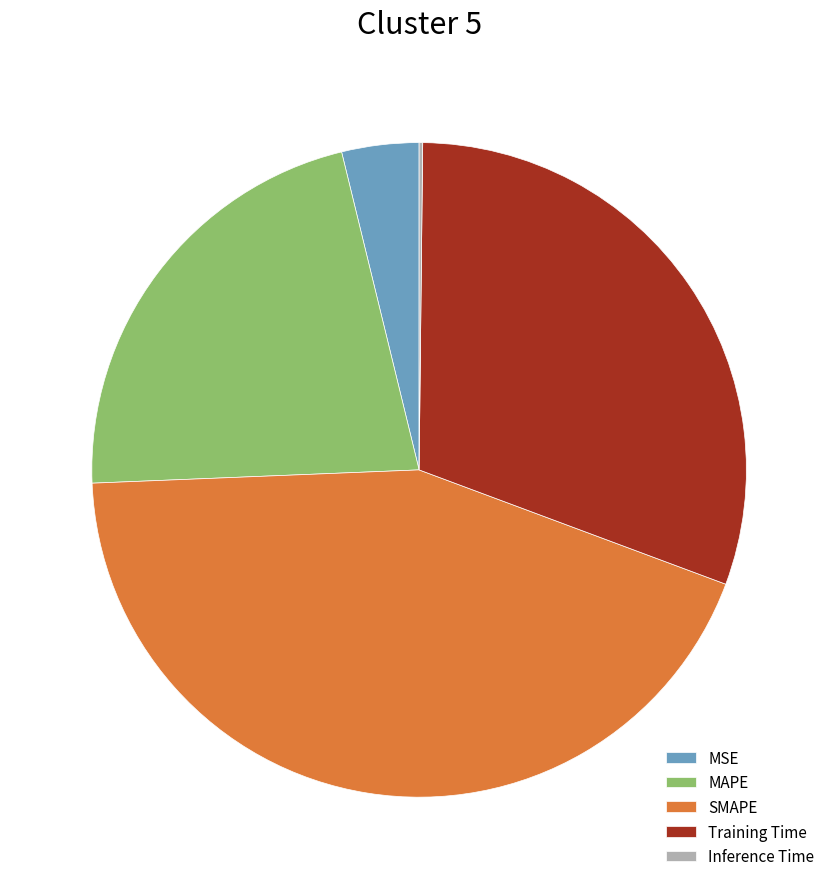

Is MSE the majority of the pie?

No